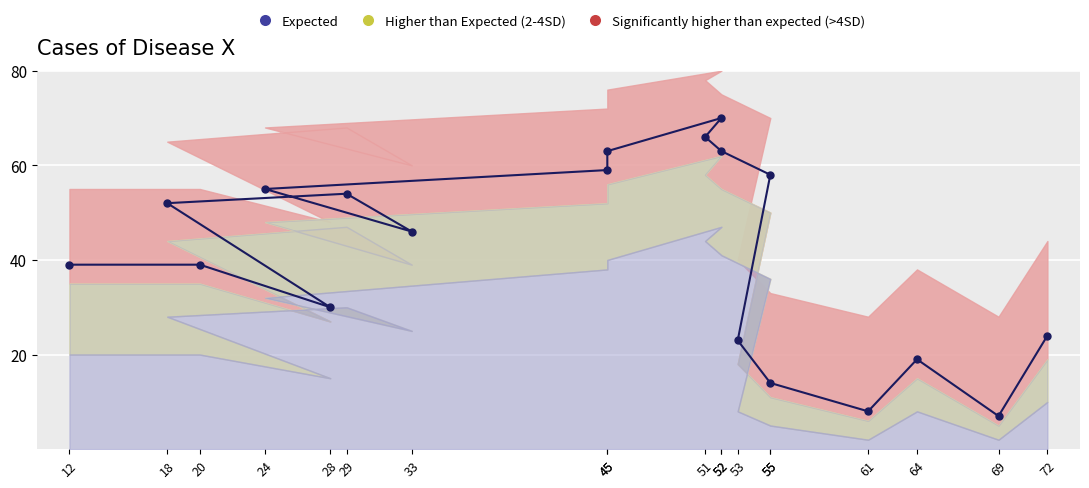

Count the number of values greater than 46.

9